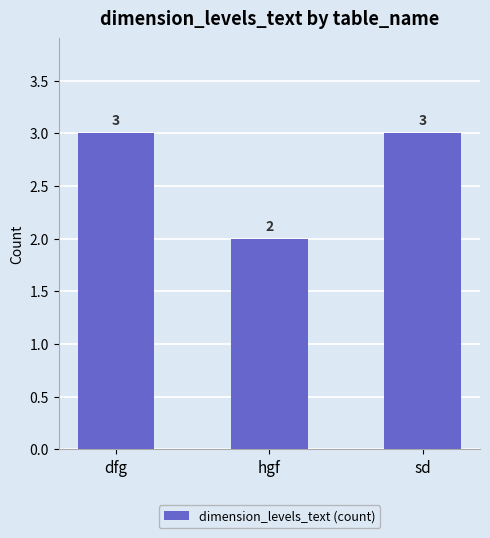

What is the ratio of the value at sd to the value at hgf?

1.5